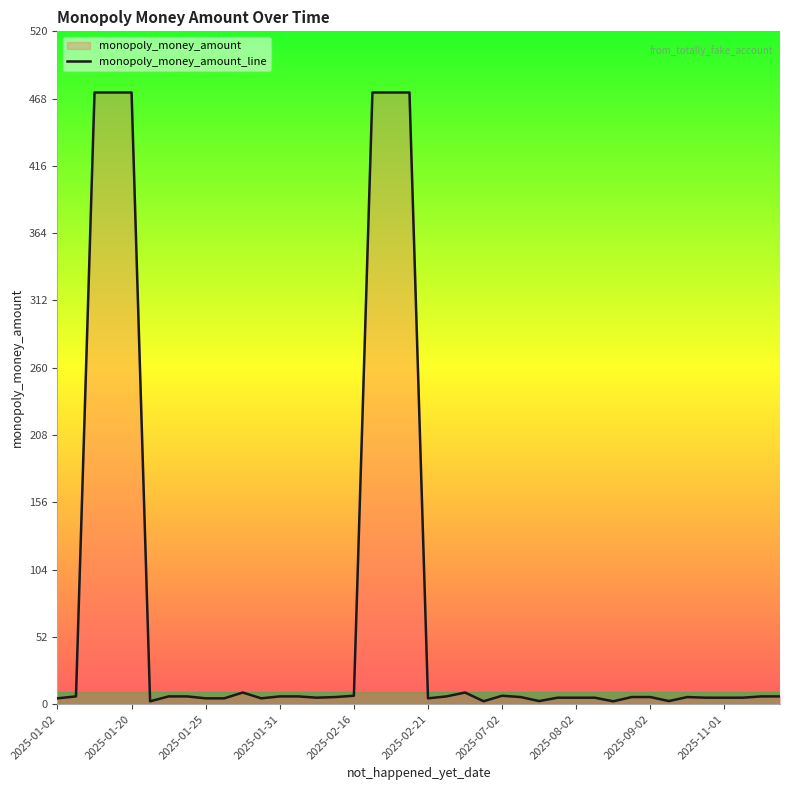

True or false: the data shows 5.5 at 15.

True